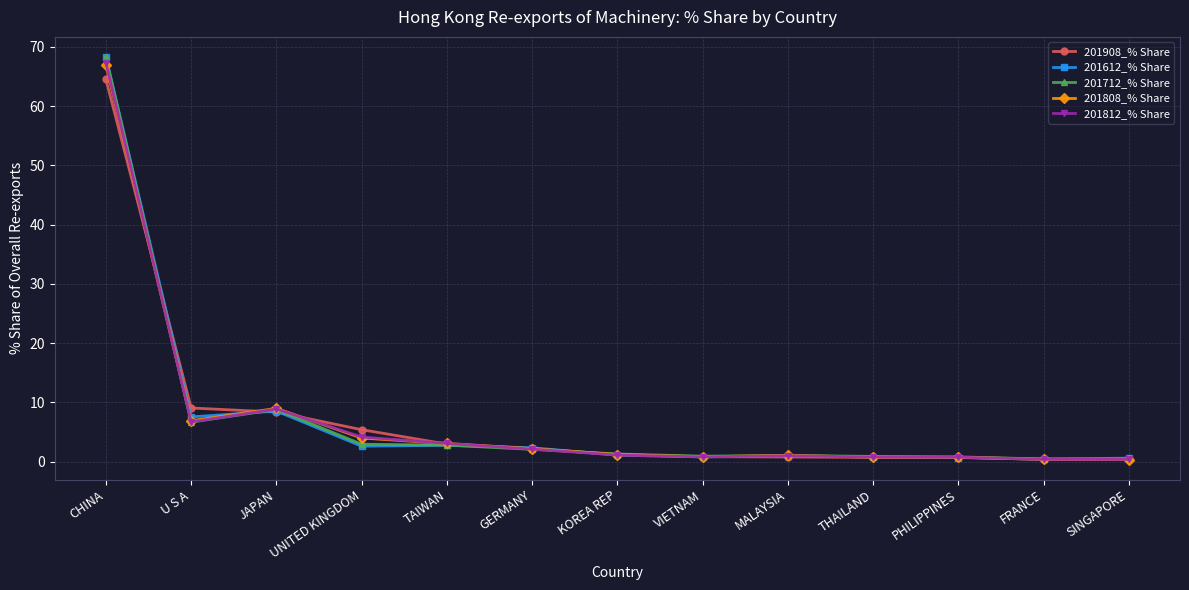

True or false: 201712_% Share and 201808_% Share intersect in this chart.

True